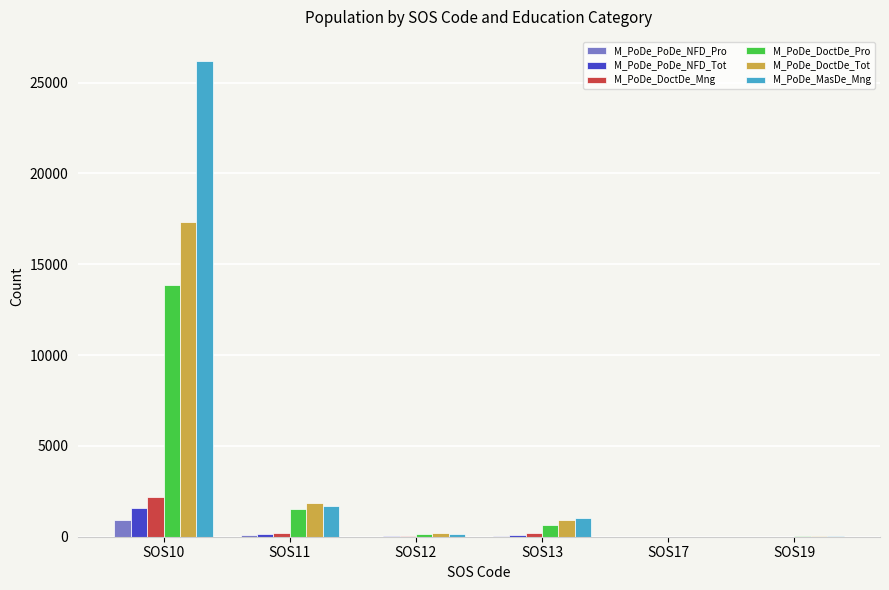

At which category is the sum across all series the highest?

SOS10